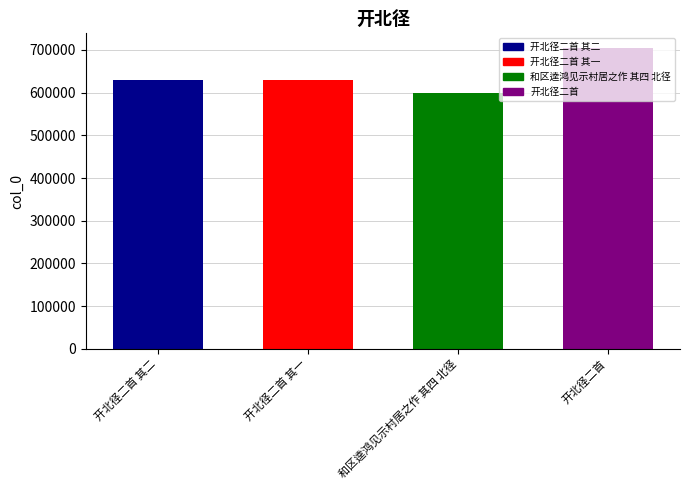

How many categories are shown in the chart?

4